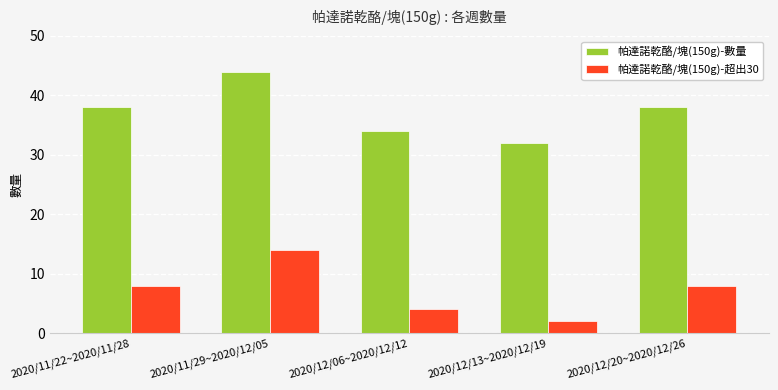

How many bars are there in total?

10